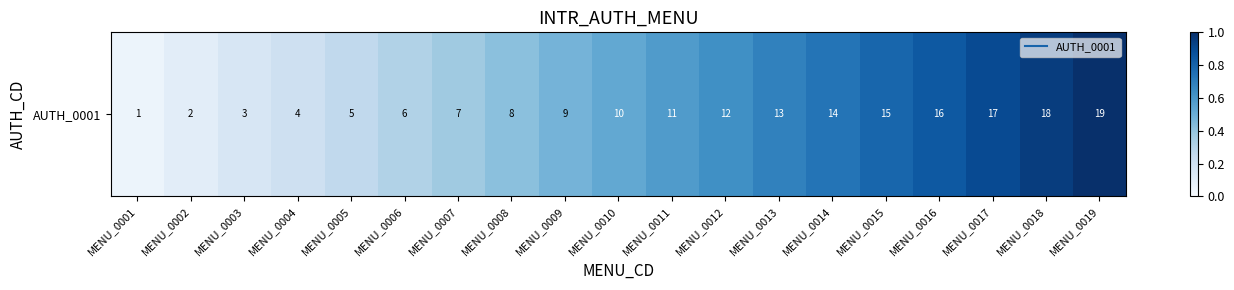

True or false: the data shows 0.5 at MENU_0010.

True